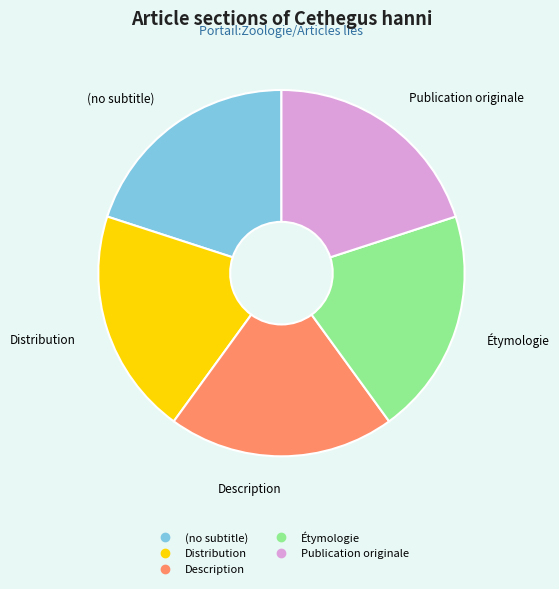

Is it true that Distribution is 20% of the pie?

True